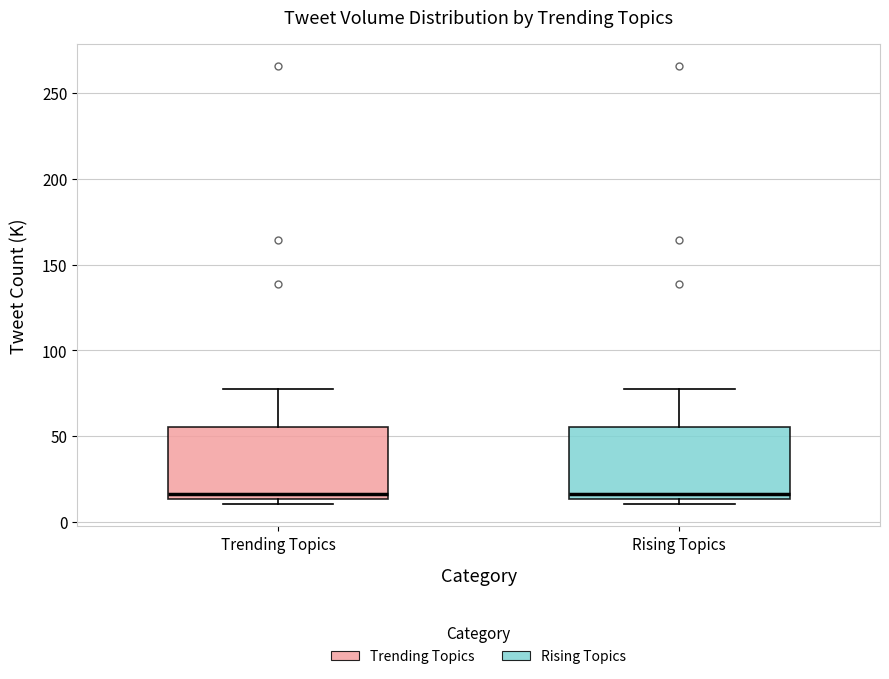

Reading left to right, transcribe this box plot: for each box, give where its median line is, the range the box spans, and where its two whiskers end, as read against the y-axis. The values are not printed on the chart, so give them approximately, as read against the axis.

Trending Topics: median 15 (just above the box's lower edge), box 15 to 55, whiskers 10 to 80
Rising Topics: median 15 (just above the box's lower edge), box 15 to 55, whiskers 10 to 80